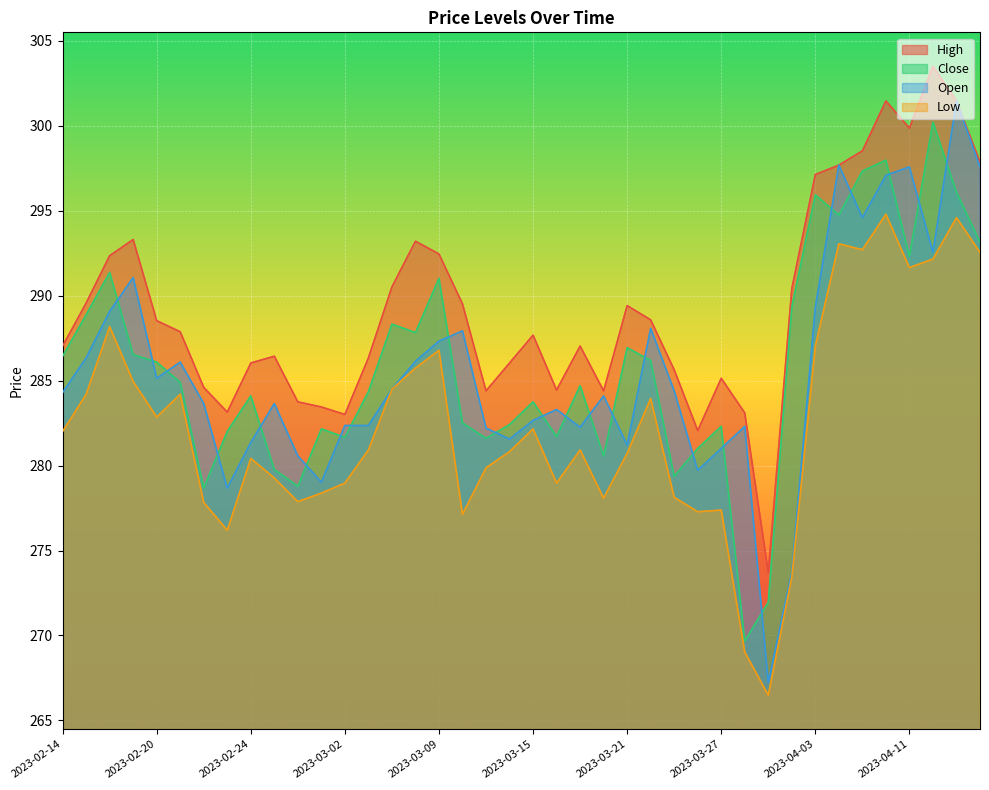

Where does the High series first go above 287?

2023-02-14